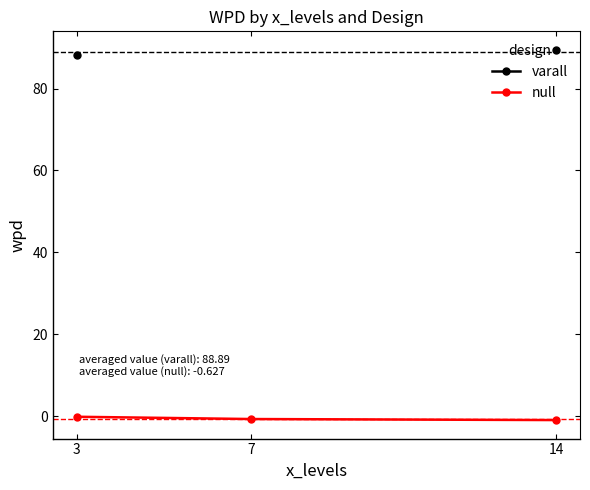

At which label is null closest to 0?

3